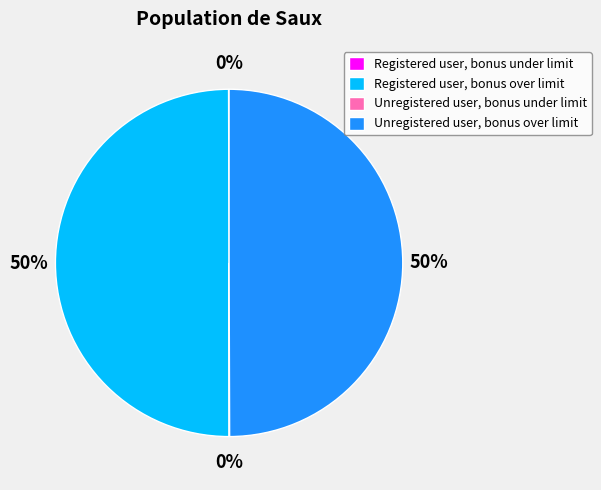

What is the ratio of the value at Unregistered user, bonus over limit to the value at Registered user, bonus over limit?

1.0